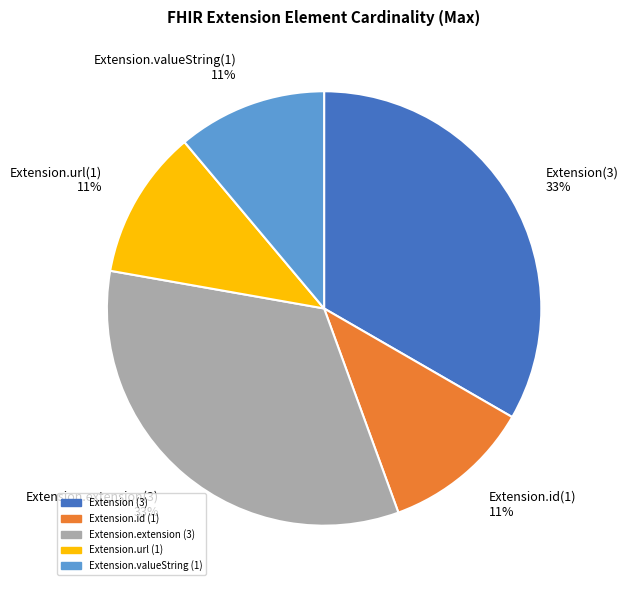

Is there a majority slice in this chart?

No